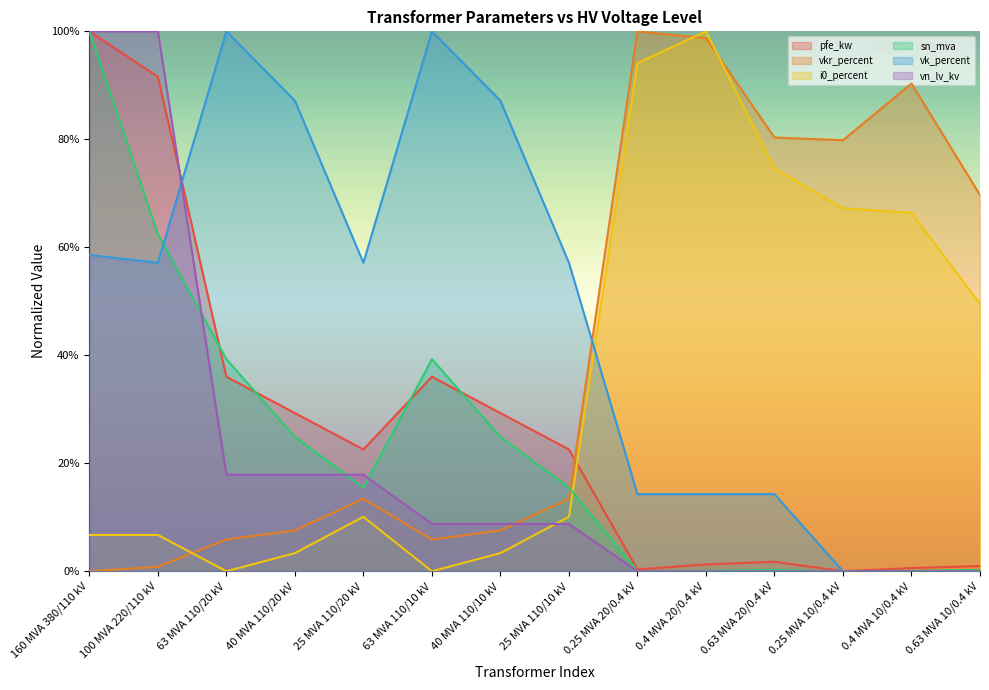

True or false: vkr_percent has more than 1 points higher than both neighbors.

True